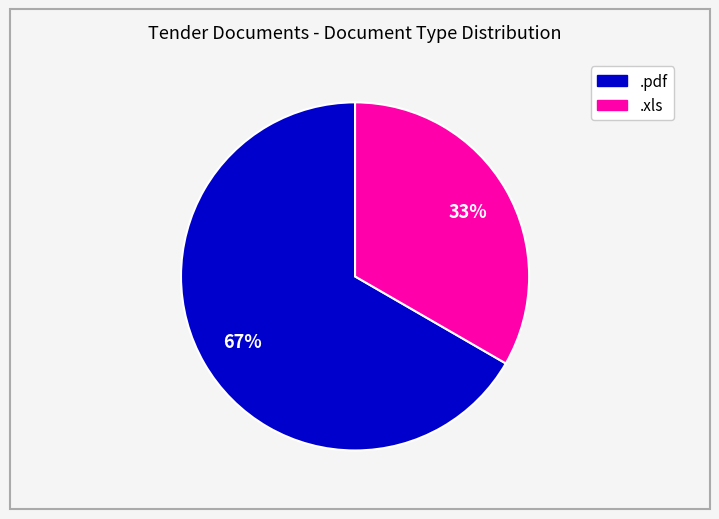

Count the number of slices in the pie.

2